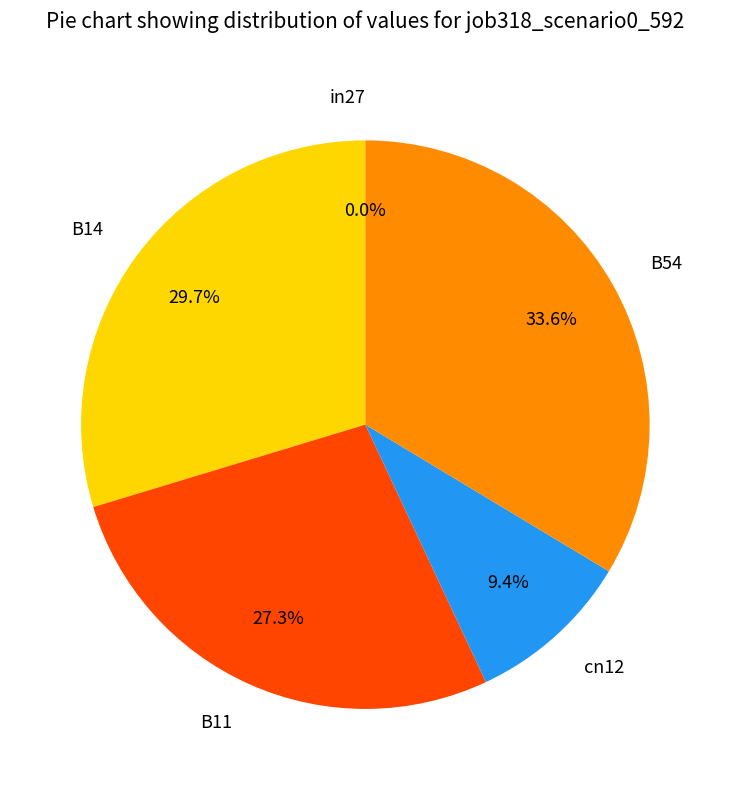

Count the number of slices in the pie.

5